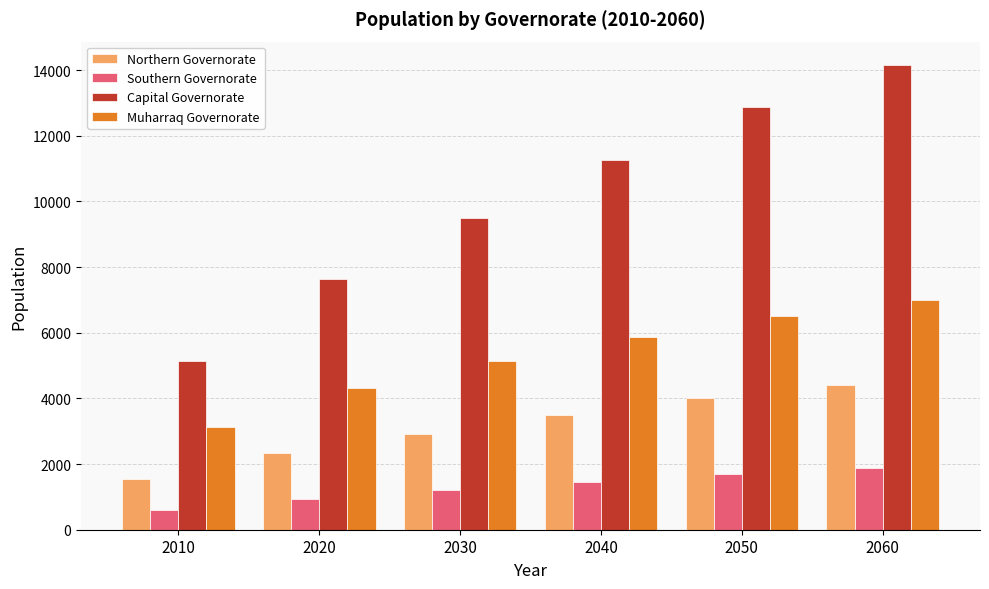

What is the spread (max minus min) of values at 2040?

9815.0